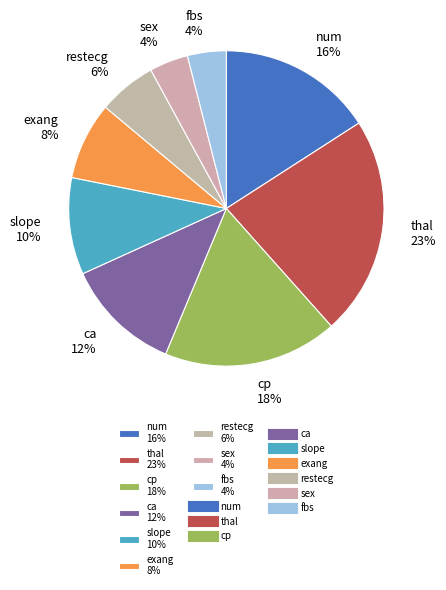

Which category has the biggest portion of the pie?

thal